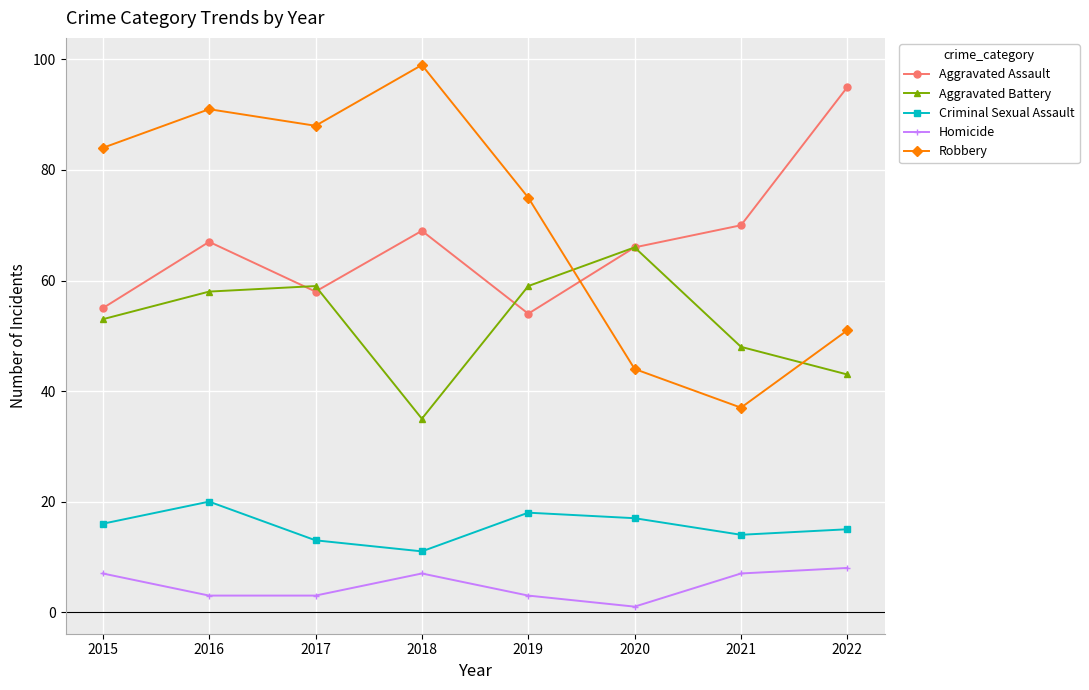

What is the approximate value of Aggravated Battery at 2018?

35